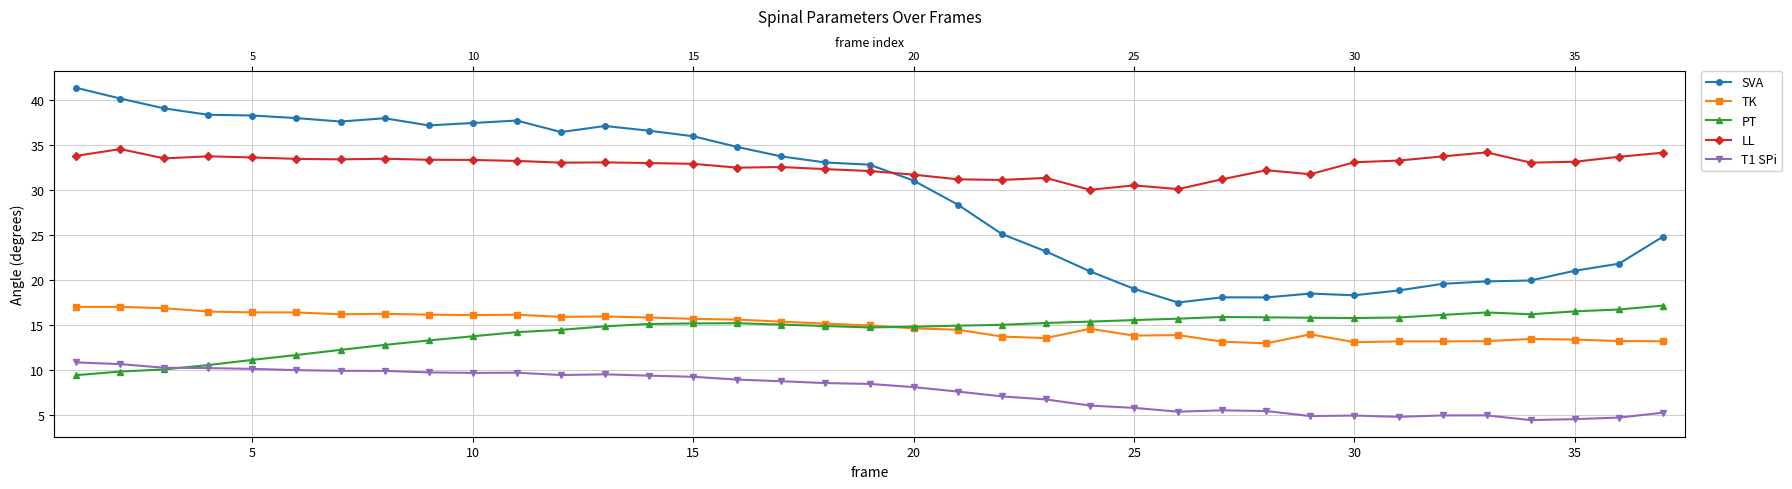

Which series has the largest total across all categories?

LL